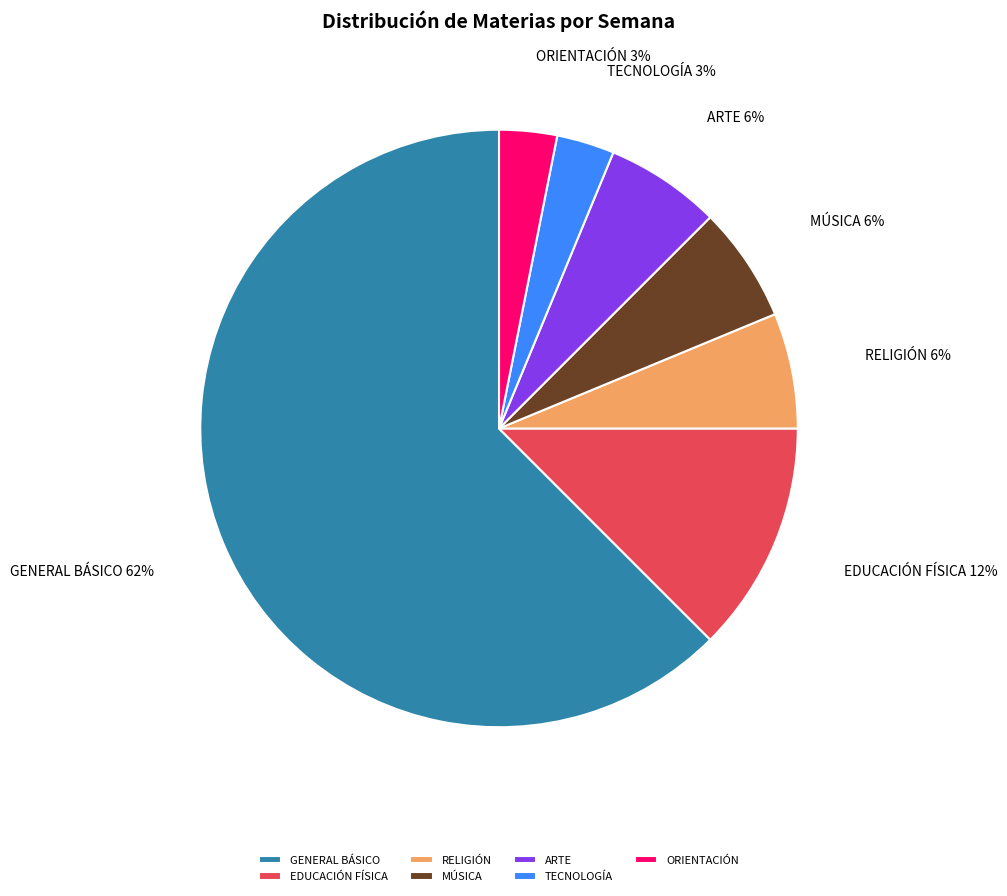

Is the sum of ORIENTACIÓN and TECNOLOGÍA greater than half?

No